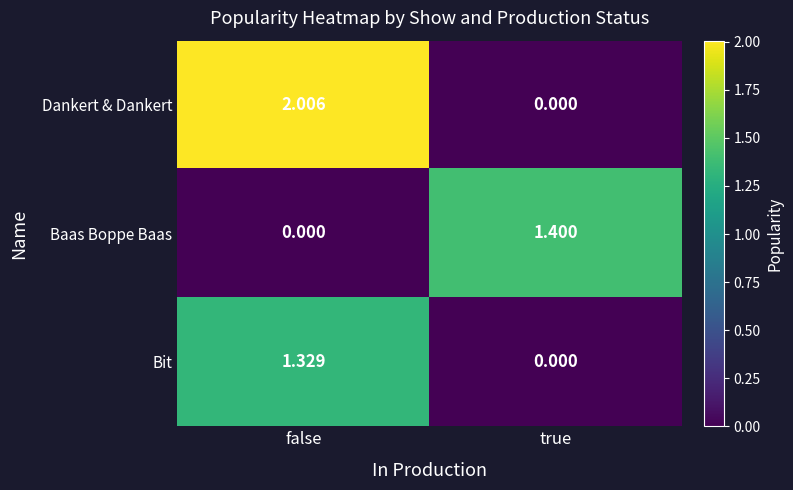

List the series in order of their peak value, lowest first.

Bit, Baas Boppe Baas, Dankert & Dankert